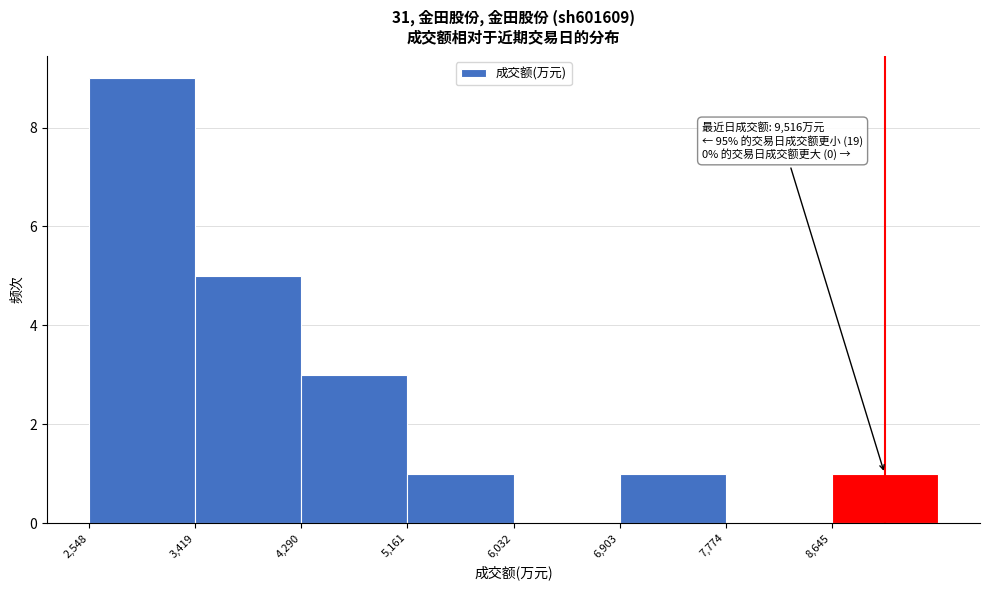

Which range on the x-axis has the tallest bar?

2500 to 3400